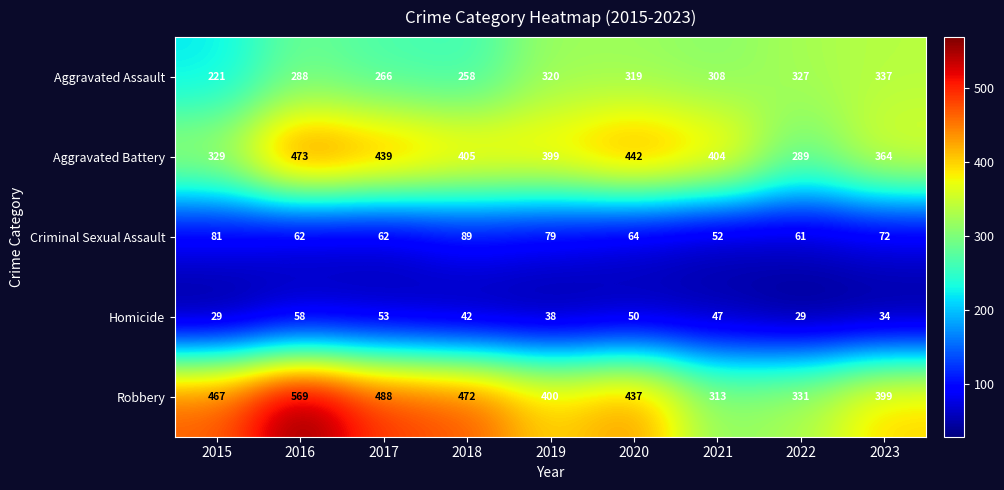

What is the difference between the highest and lowest values at 2022?

302